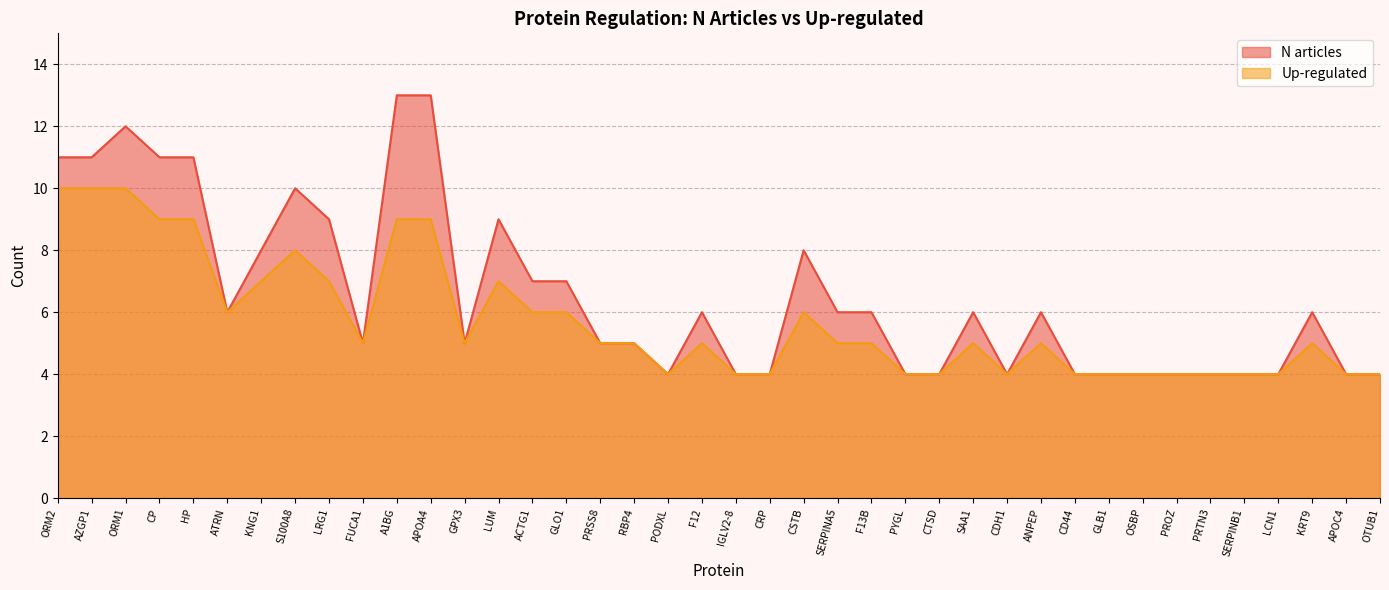

Does the chart have visible grid lines?

Yes